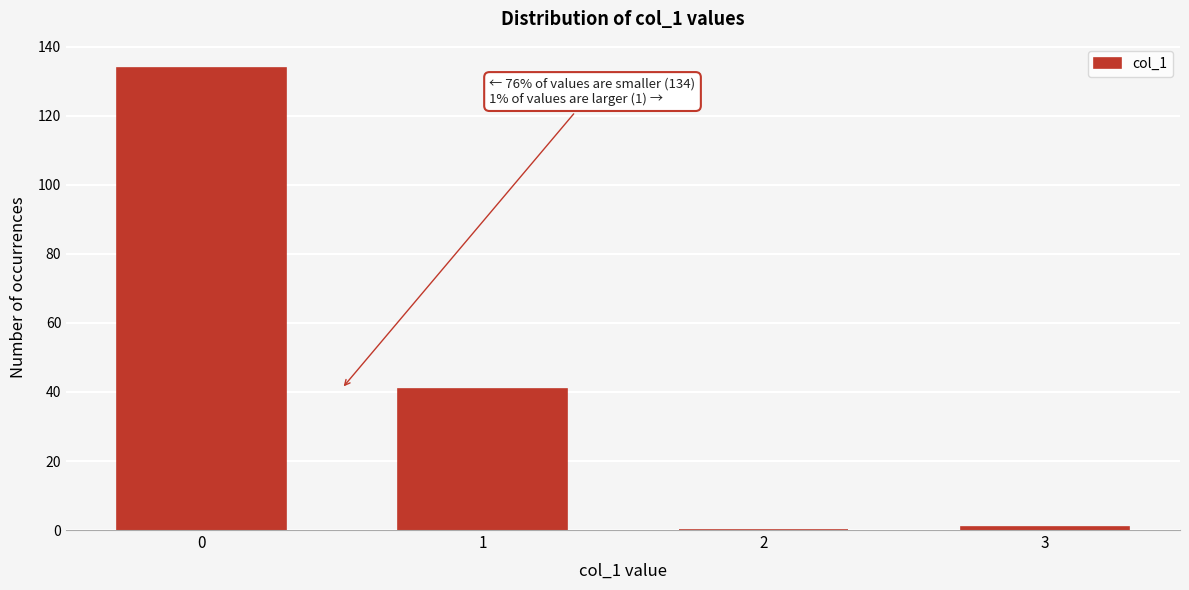

Reading left to right, what are all the values shown in this chart?

0=134	1=41	2=0	3=1